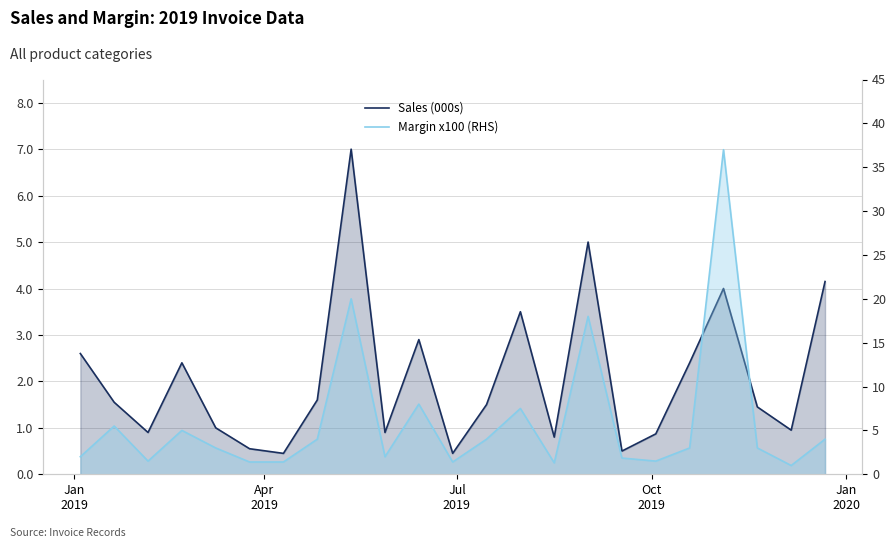

What are all the series names shown in the legend?

Sales (000s), Margin x100 (RHS)